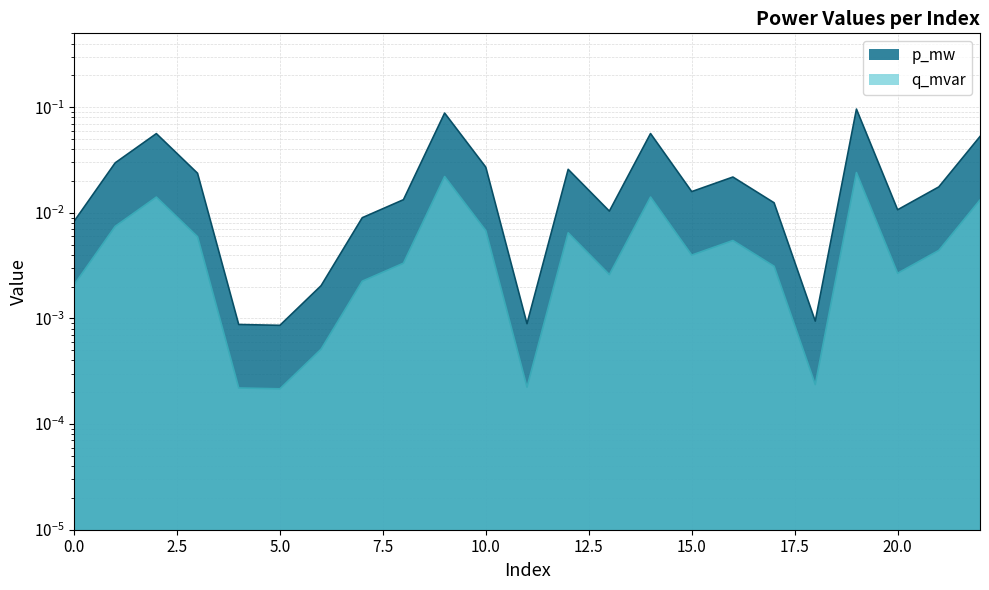

True or false: q_mvar and p_mw intersect in this chart.

False